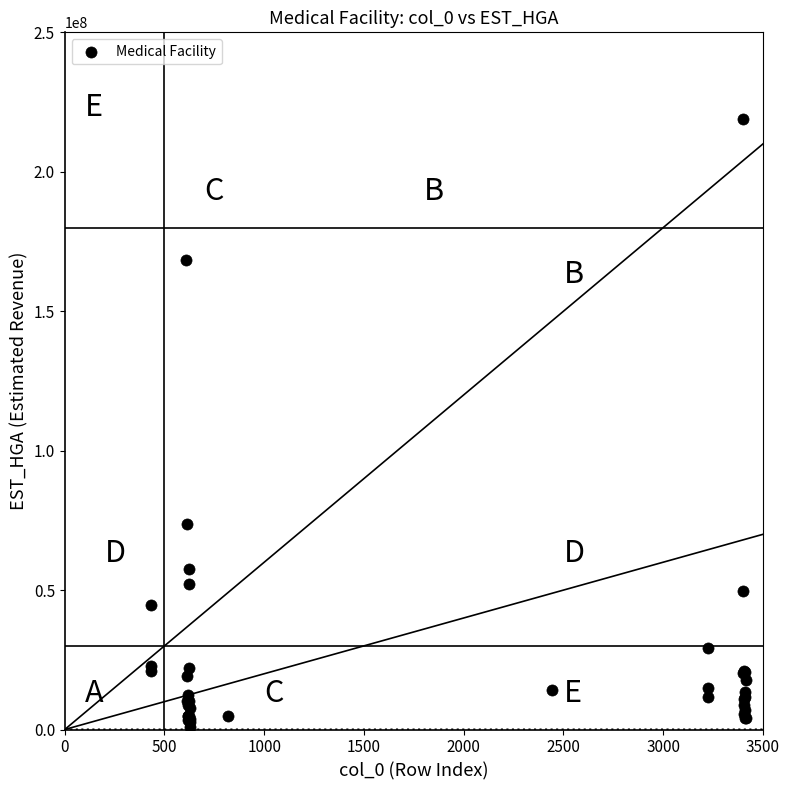

What Y value in the scatter plot is closest to 109929972?

73712084